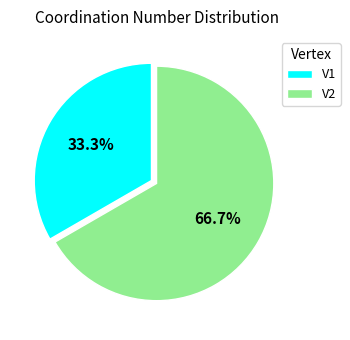

What percentage is the V1 slice, to the nearest percent?

33%